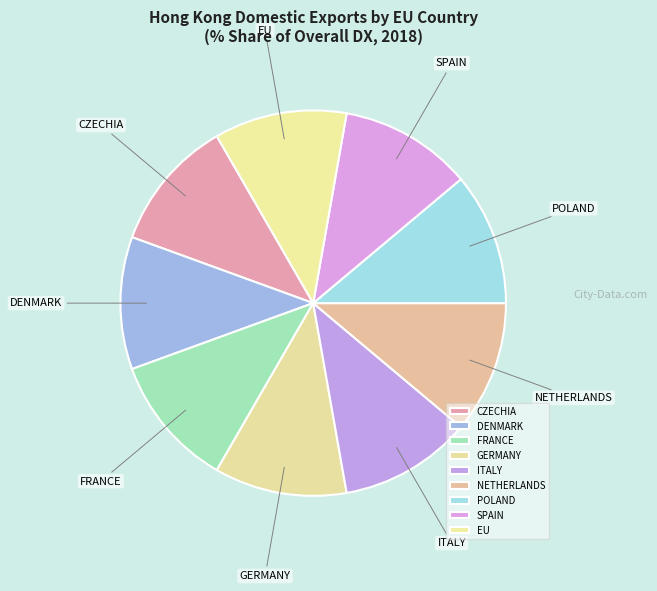

True or false: DENMARK accounts for 11% of the total.

True